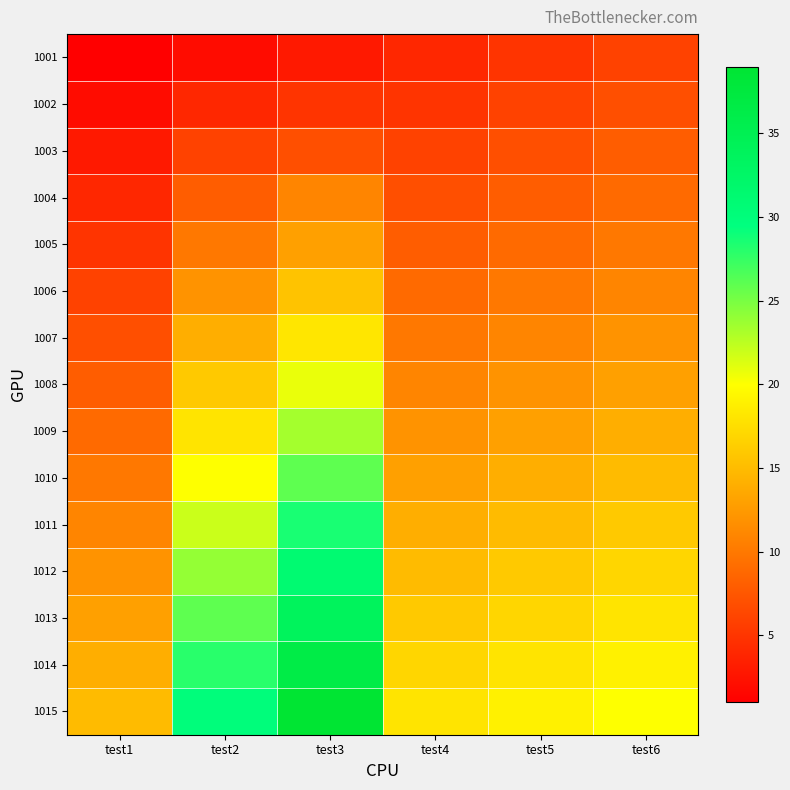

Reading left to right, what are all the values shown in this chart?

1001: test1=1.0	test2=2.0	test3=3.0	test4=4.0	test5=5.0	test6=6.0
1002: test1=2.0	test2=4.0	test3=5.0	test4=5.0	test5=6.0	test6=7.0
1003: test1=3.0	test2=6.0	test3=7.0	test4=6.0	test5=7.0	test6=8.0
1004: test1=4.0	test2=8.0	test3=11.0	test4=7.0	test5=8.0	test6=9.0
1005: test1=5.0	test2=10.0	test3=13.0	test4=8.0	test5=9.0	test6=10.0
1006: test1=6.0	test2=12.0	test3=15.6	test4=9.0	test5=10.0	test6=11.0
1007: test1=7.0	test2=14.0	test3=18.2	test4=10.0	test5=11.0	test6=12.0
1008: test1=8.0	test2=16.0	test3=20.8	test4=11.0	test5=12.0	test6=13.0
1009: test1=9.0	test2=18.0	test3=23.4	test4=12.0	test5=13.0	test6=14.0
1010: test1=10.0	test2=20.0	test3=26.0	test4=13.0	test5=14.0	test6=15.0
1011: test1=11.0	test2=22.0	test3=28.6	test4=14.0	test5=15.0	test6=16.0
1012: test1=12.0	test2=24.0	test3=31.2	test4=15.0	test5=16.0	test6=17.0
1013: test1=13.0	test2=26.0	test3=33.8	test4=16.0	test5=17.0	test6=18.0
1014: test1=14.0	test2=28.0	test3=36.4	test4=17.0	test5=18.0	test6=19.0
1015: test1=15.0	test2=30.0	test3=39.0	test4=18.0	test5=19.0	test6=20.0